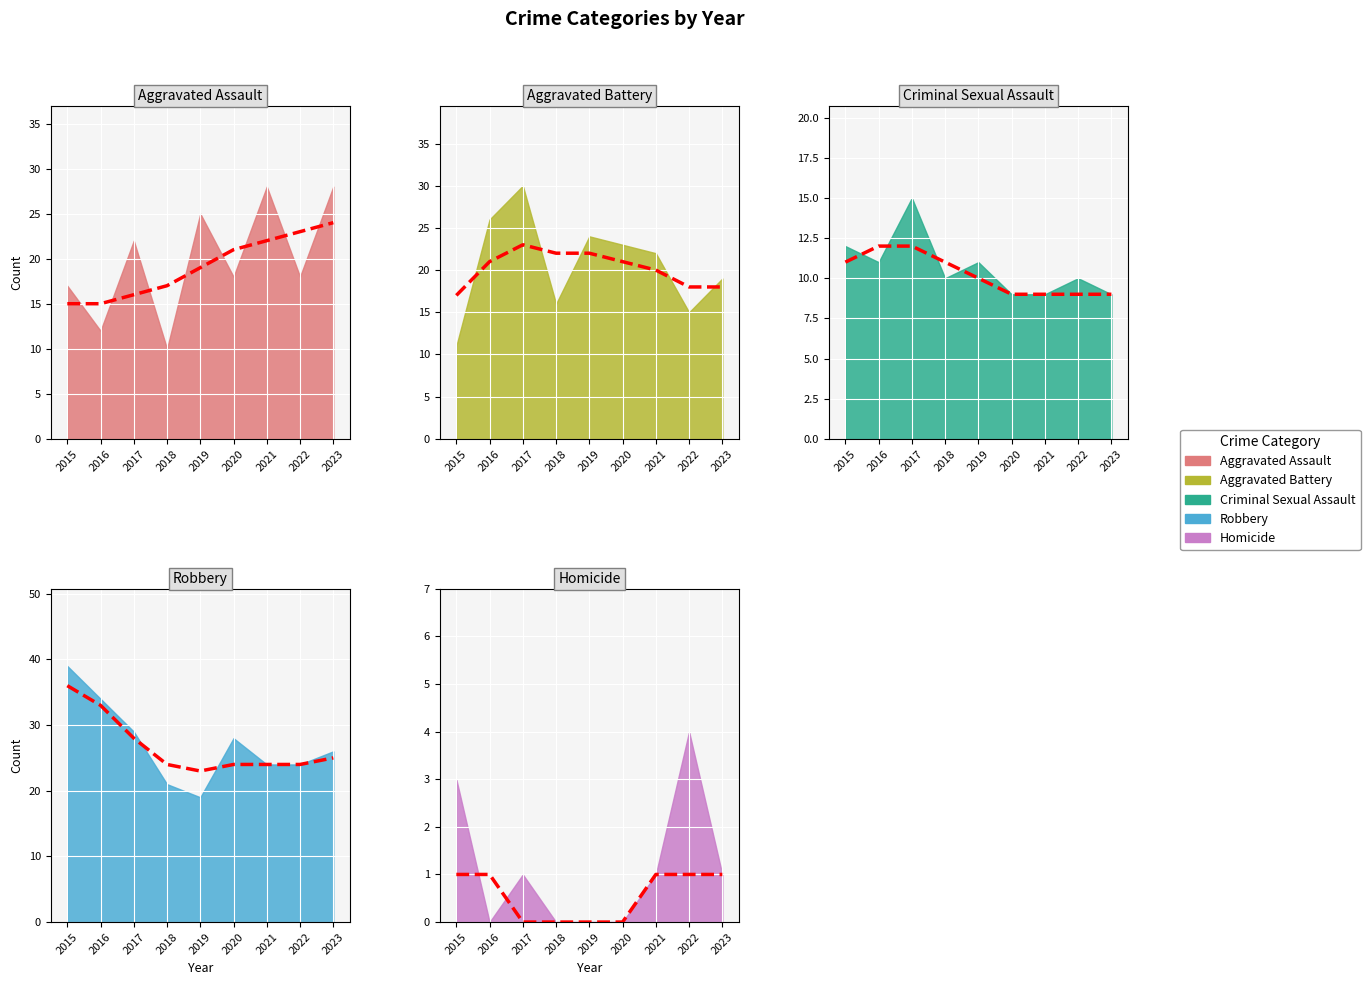

True or false: Homicide and Robbery cross at least once.

False